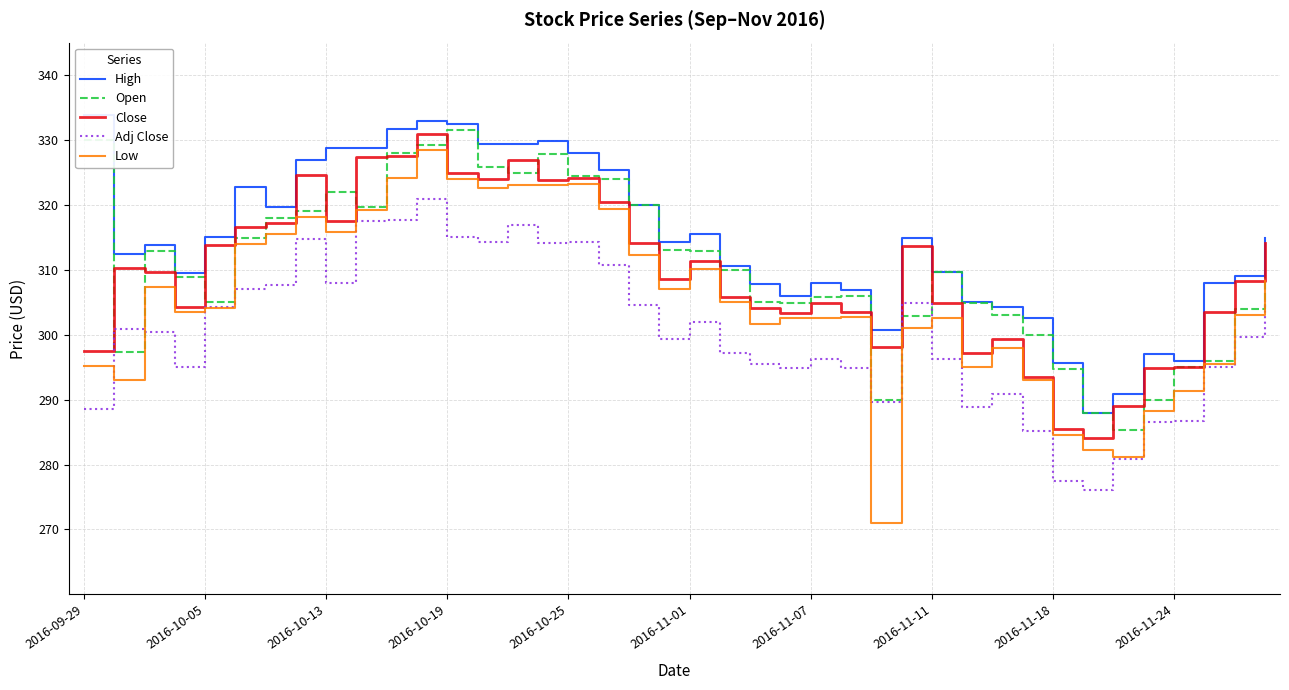

How many interior local valleys does the Low series have?

9